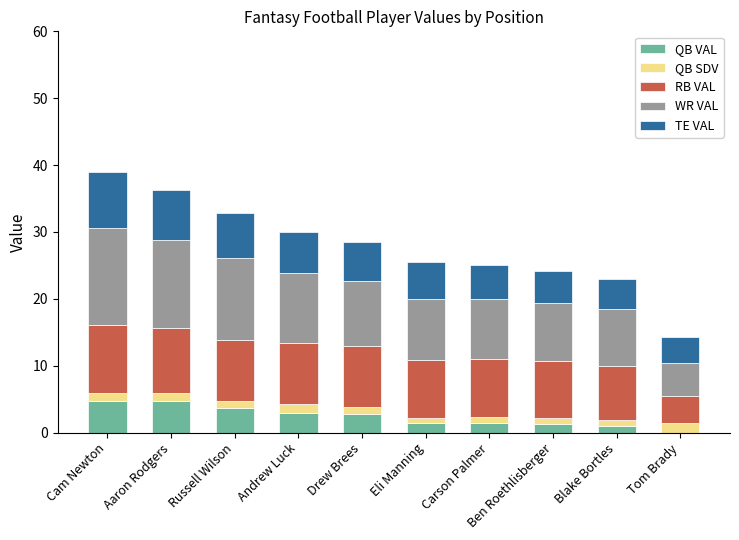

What is the maximum value for QB VAL?

4.7